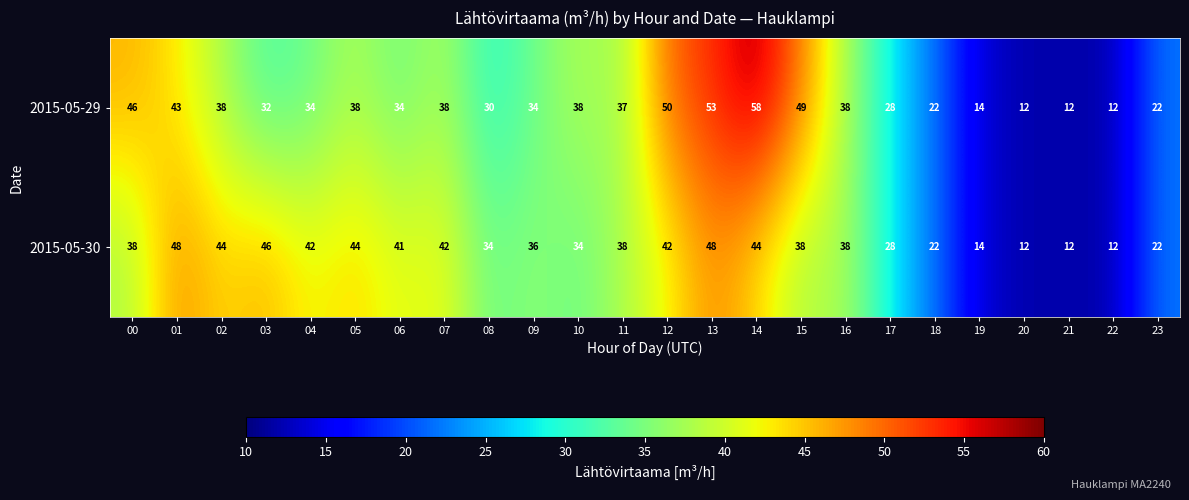

What is the sum of the 2015-05-30 values at 11 and 20?

50